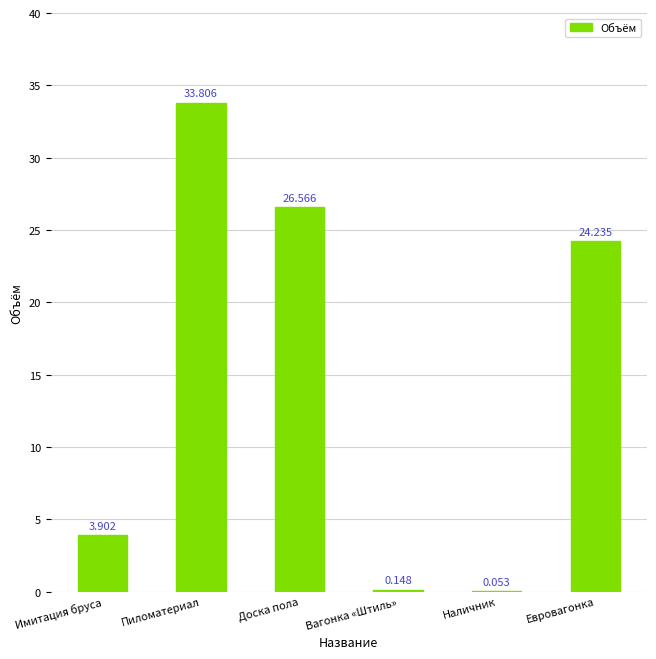

Which label corresponds to the largest value in the chart?

Пиломатериал